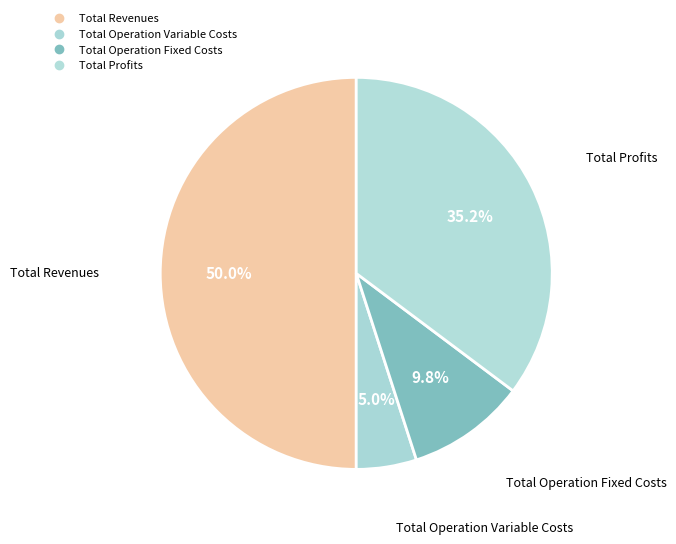

Count the number of slices in the pie.

4